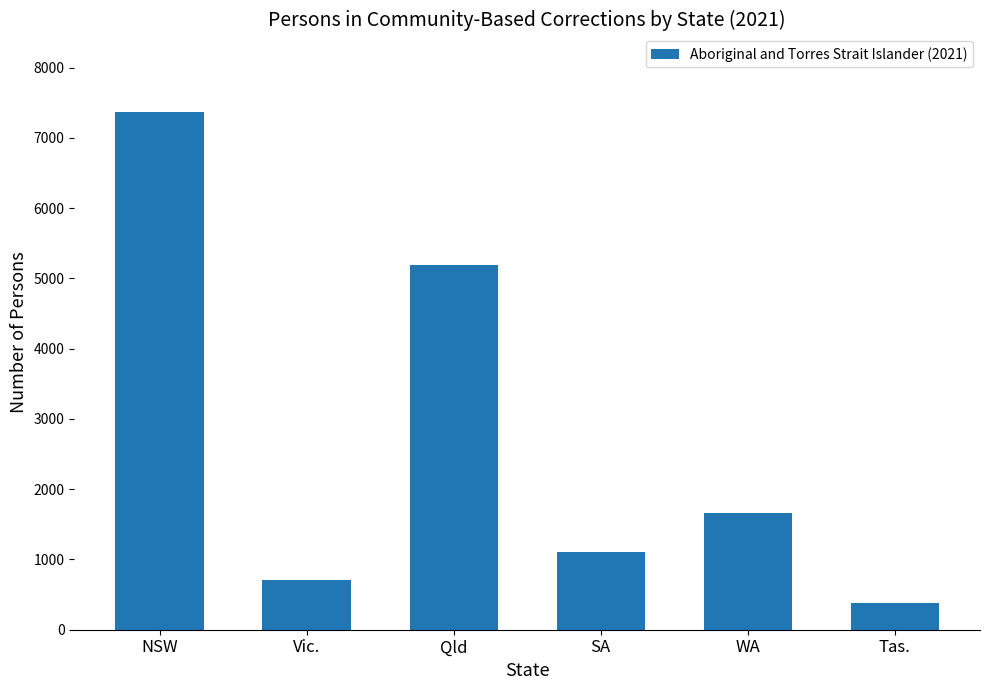

What is the sum of the values at Qld and Vic.?

5886